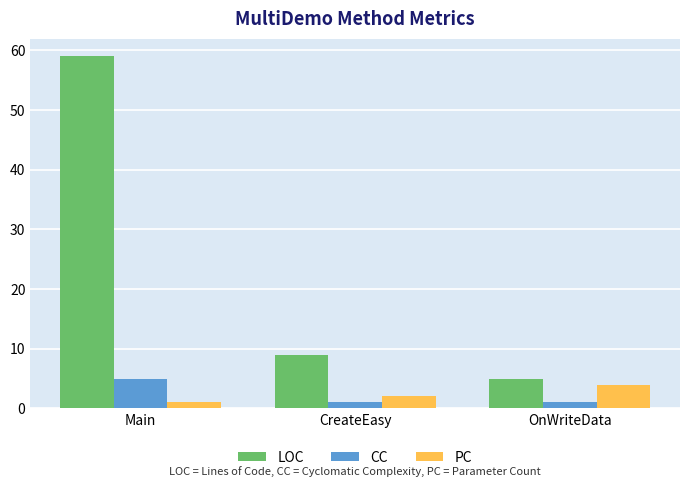

What is the sum of all PC values?

7